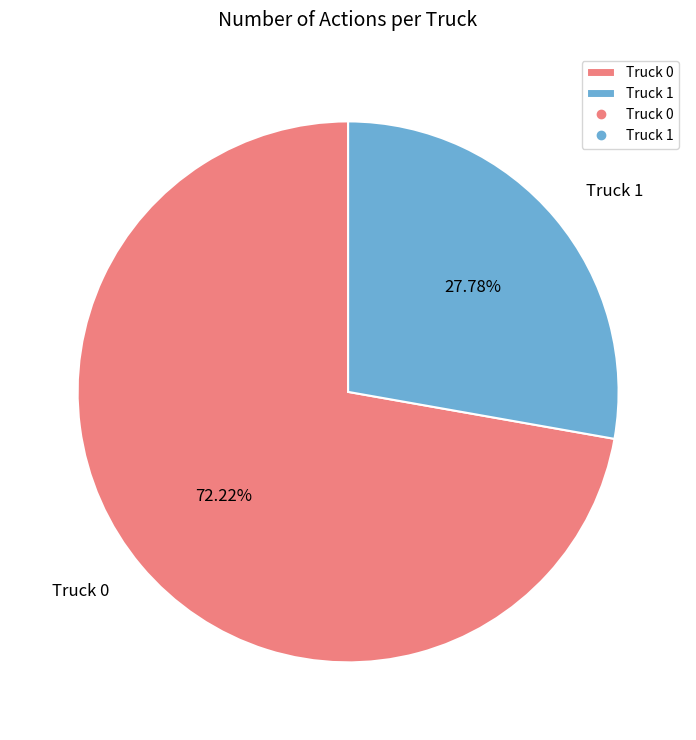

Is there a majority slice in this chart?

Yes